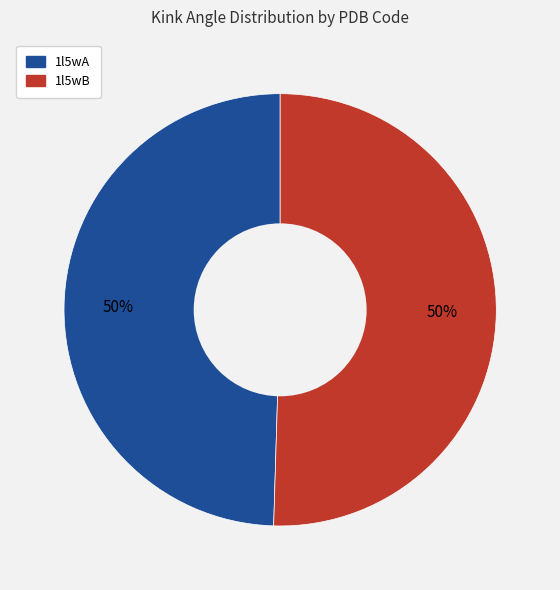

The 1l5wB slice represents 39% of the pie. True or false?

False